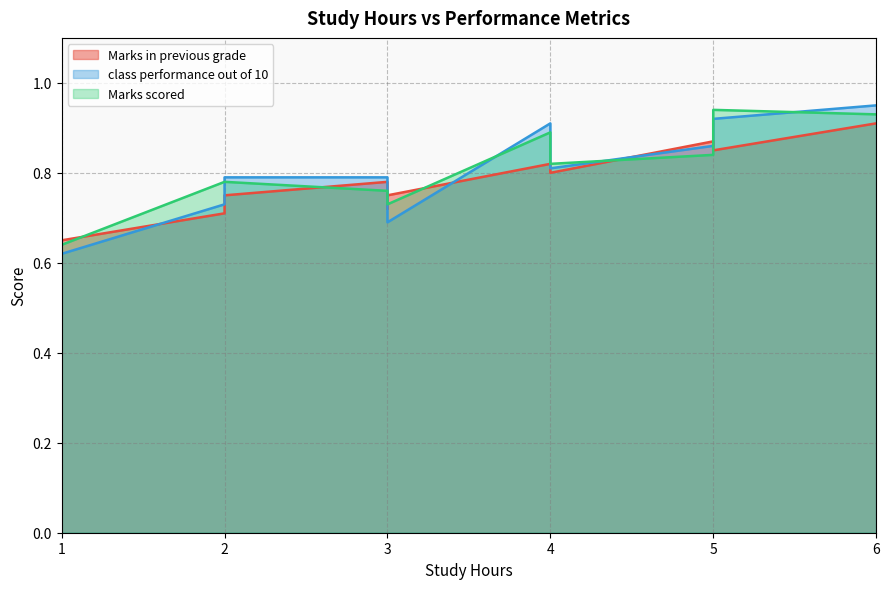

How many categories are shown in the chart?

12